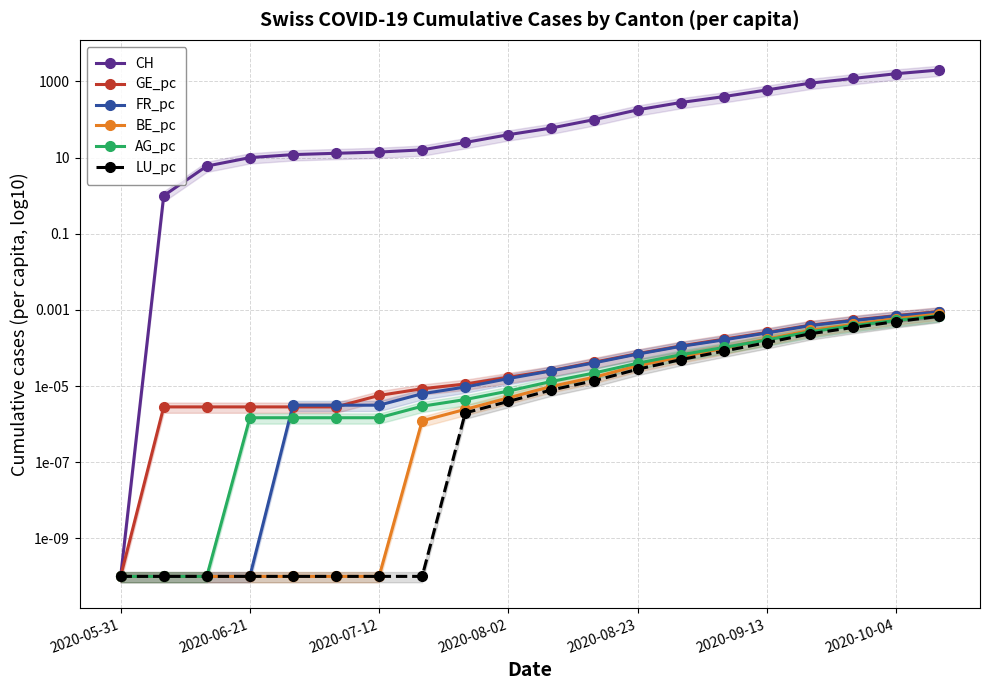

True or false: GE_pc has more than 0 interior local peaks.

False